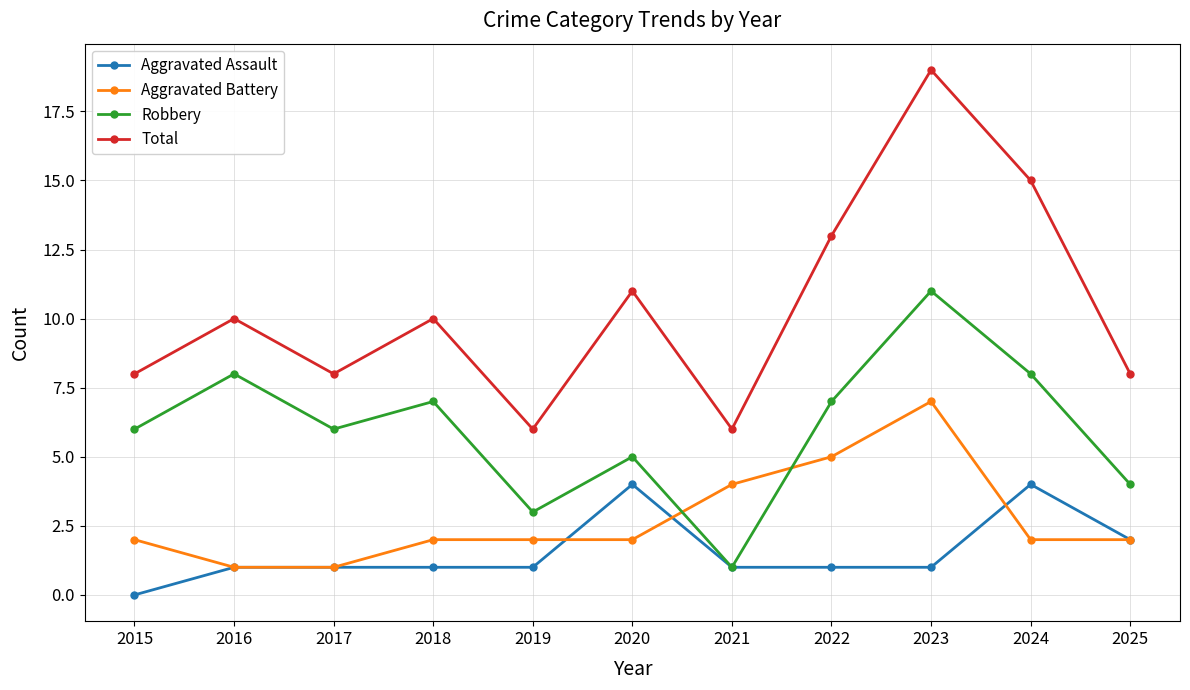

How many lines are shown in the chart?

4